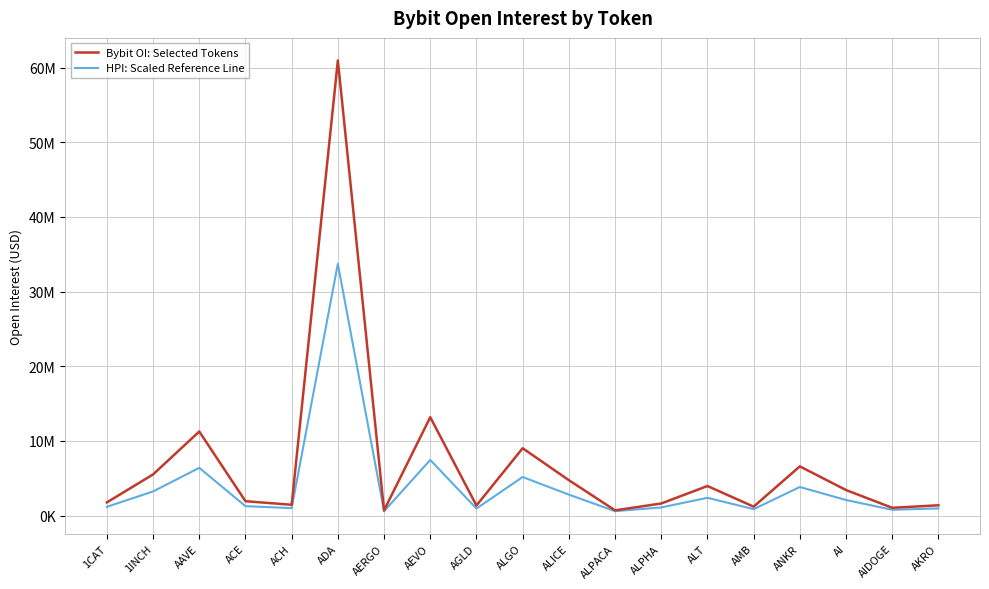

True or false: Bybit OI: Selected Tokens and HPI: Scaled Reference Line intersect in this chart.

False